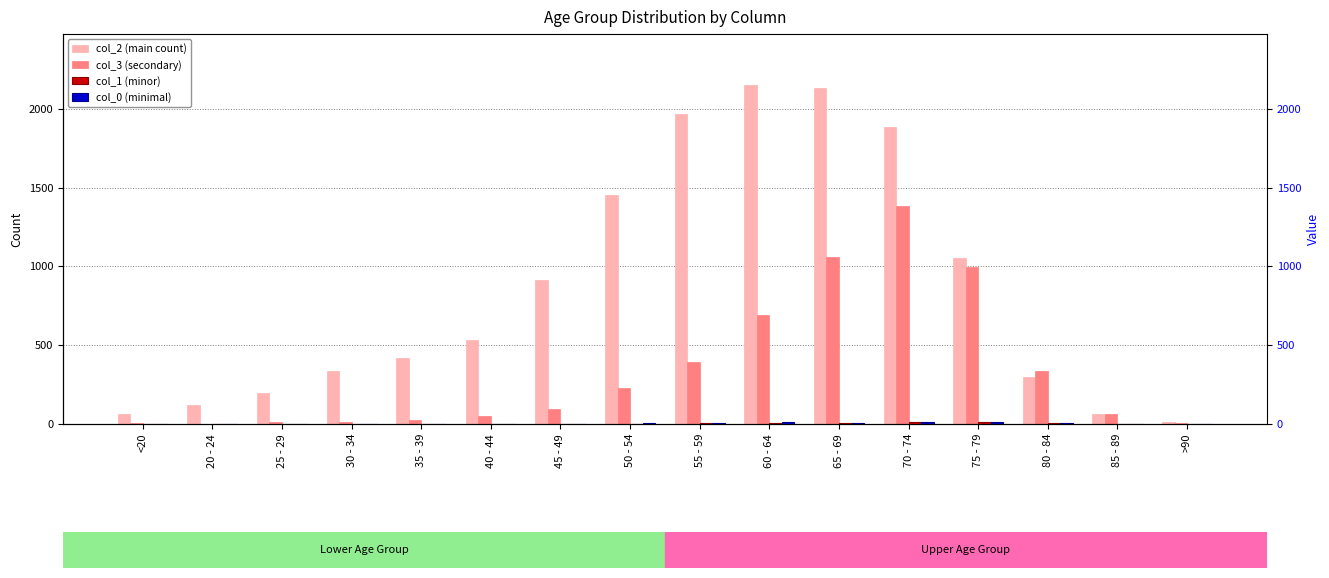

What is the difference between the col_2 values at 45 - 49 and 75 - 79?

138